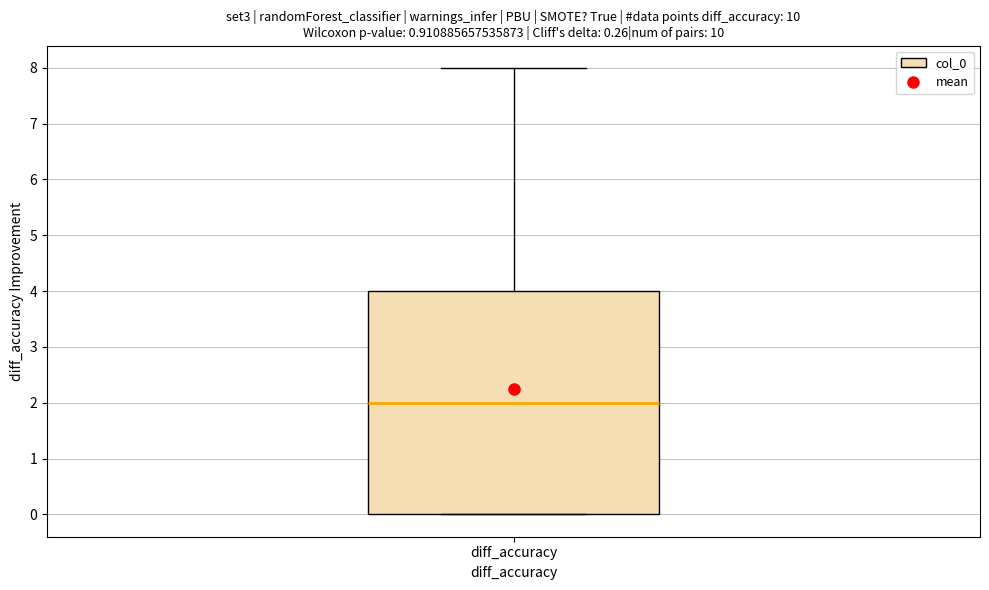

Where is the upper edge of the box for diff_accuracy on the y-axis? The values are not printed on the chart, so give them approximately, as read against the axis.

4